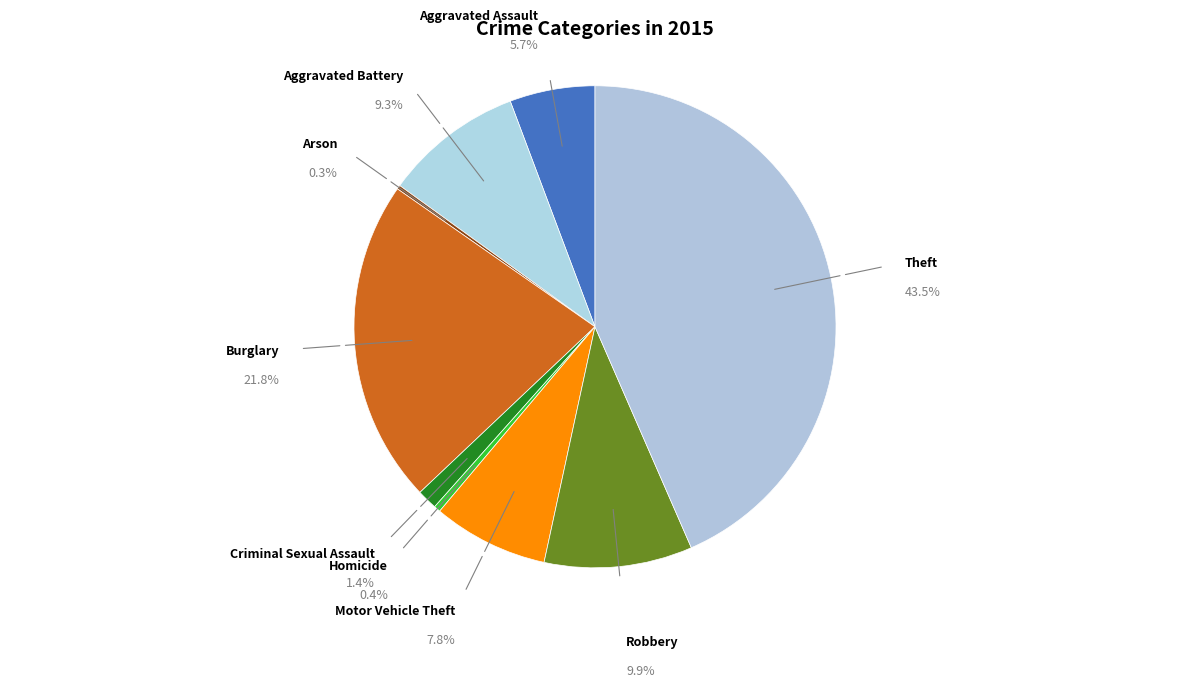

To the nearest percent, what is the difference between the Robbery and Arson slice percentages?

10%